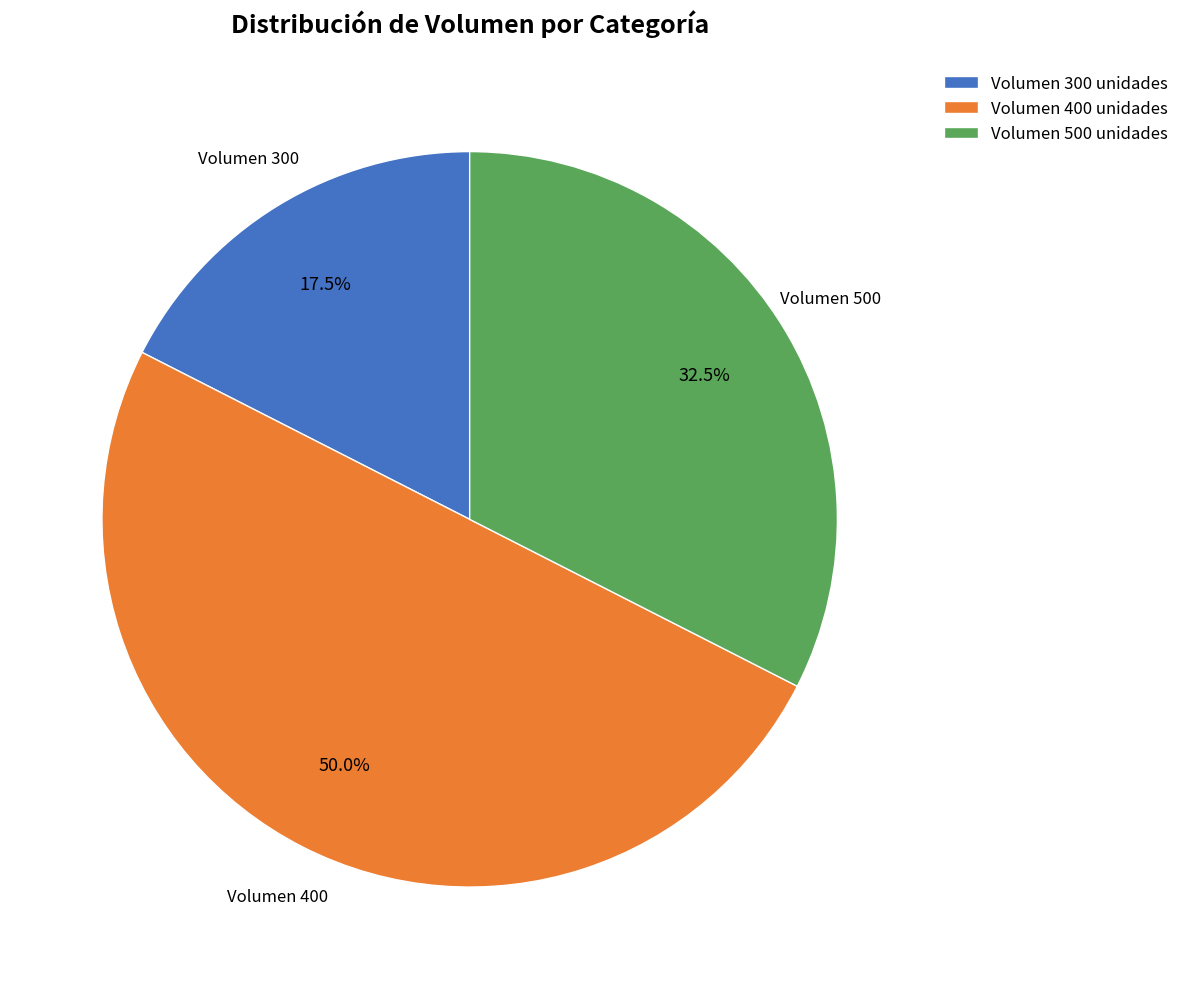

Is Volumen 300 unidades the majority of the pie?

No